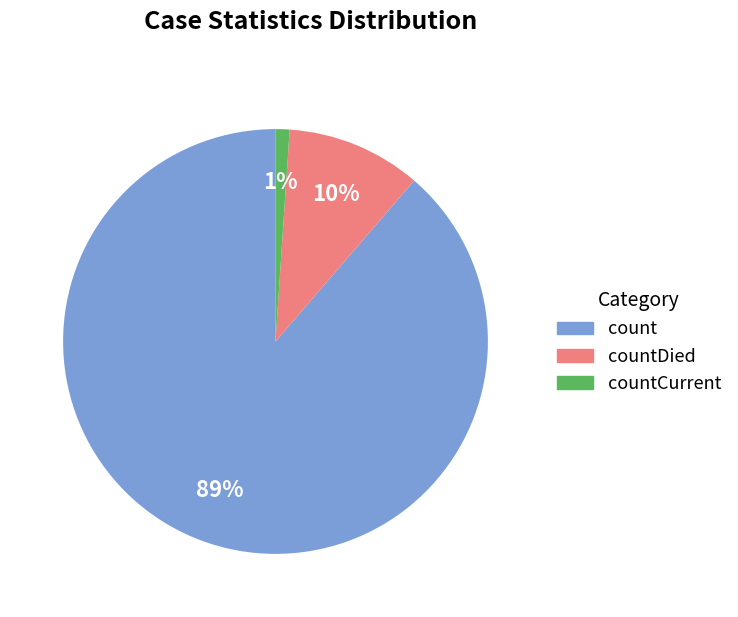

To the nearest percent, what is the difference between the largest and smallest slice percentages?

88%